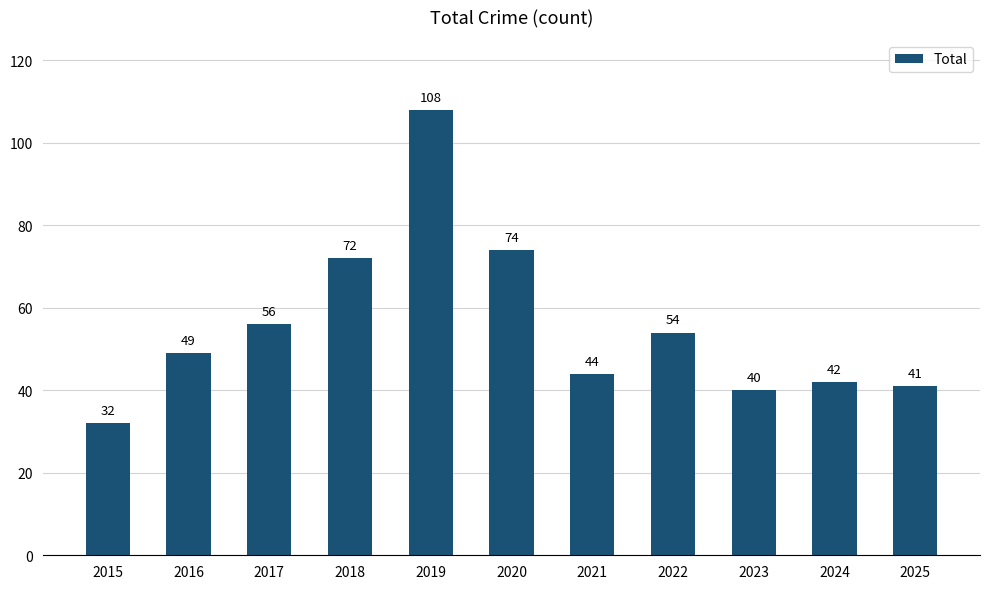

Rank the categories by value from lowest to highest.

2015, 2023, 2025, 2024, 2021, 2016, 2022, 2017, 2018, 2020, 2019